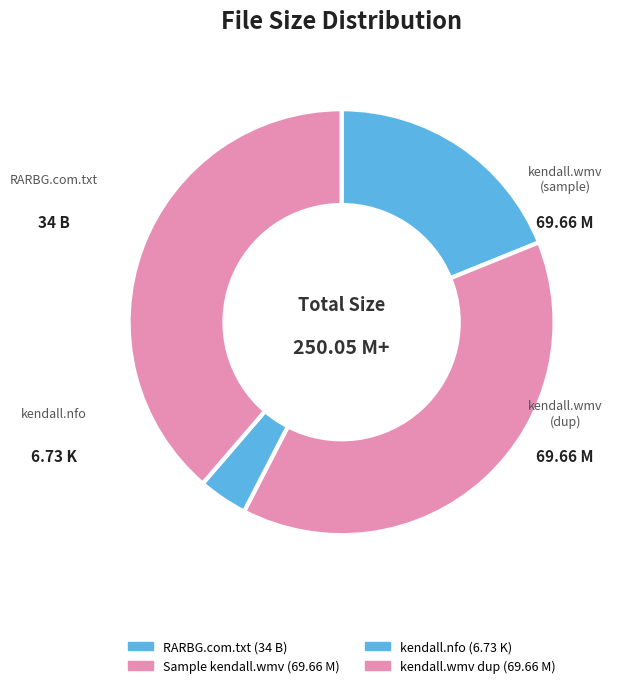

How many slices are in this pie chart?

4